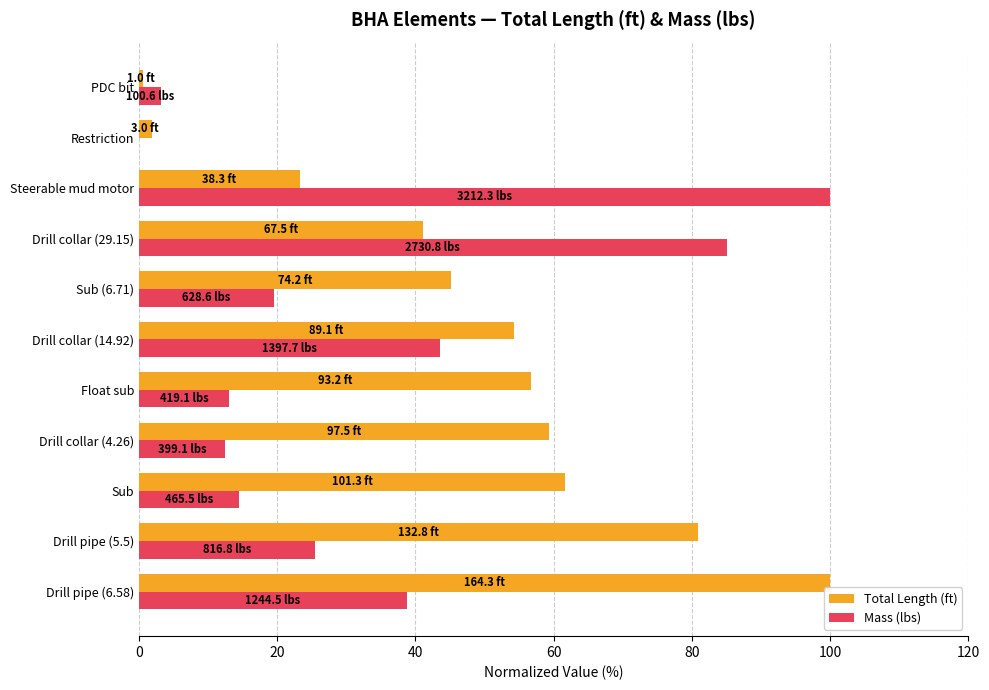

What is the highest value of the Mass (lbs) series?

100.0